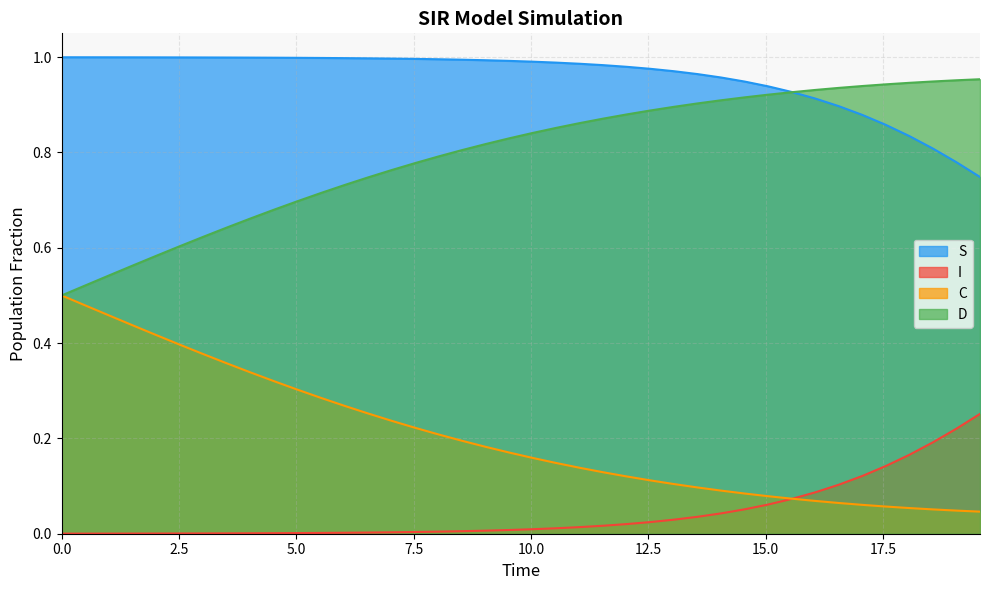

True or false: I and S intersect in this chart.

False